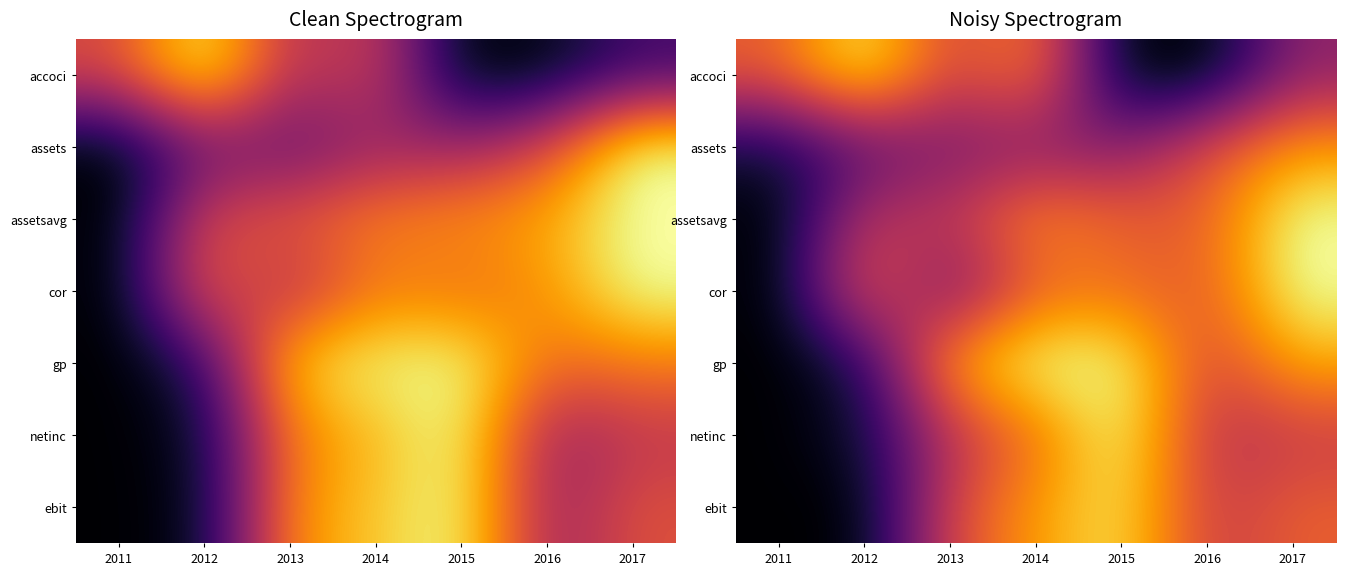

What is the total value across all series at 2013?

3.5